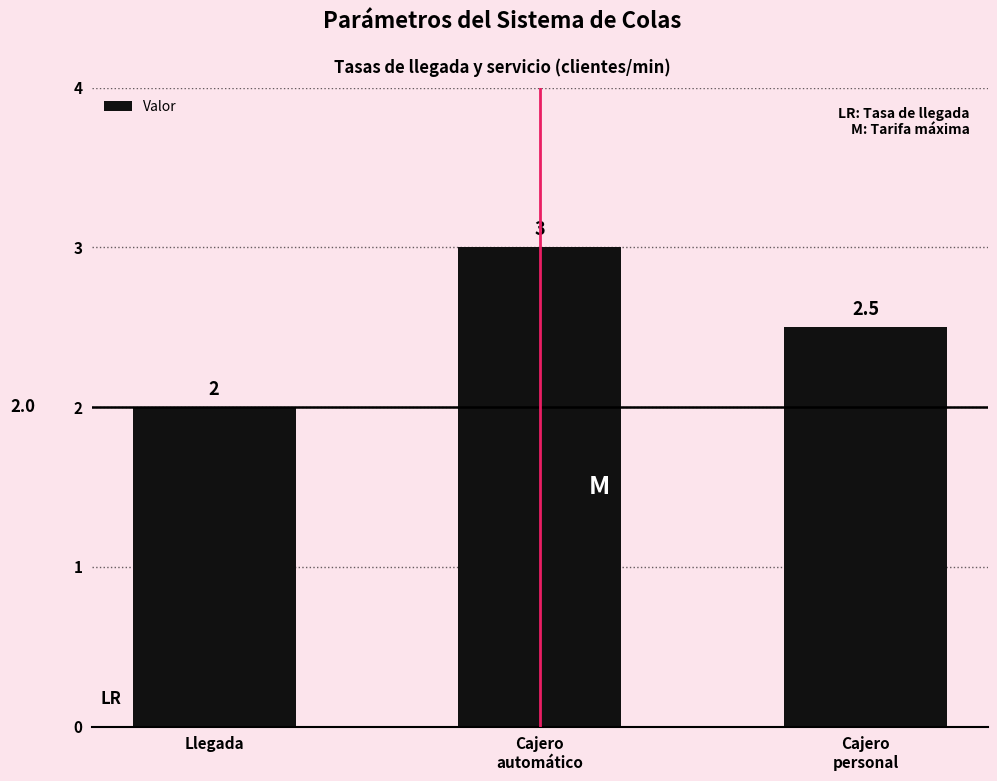

Which category has the lowest value across all series?

Llegada